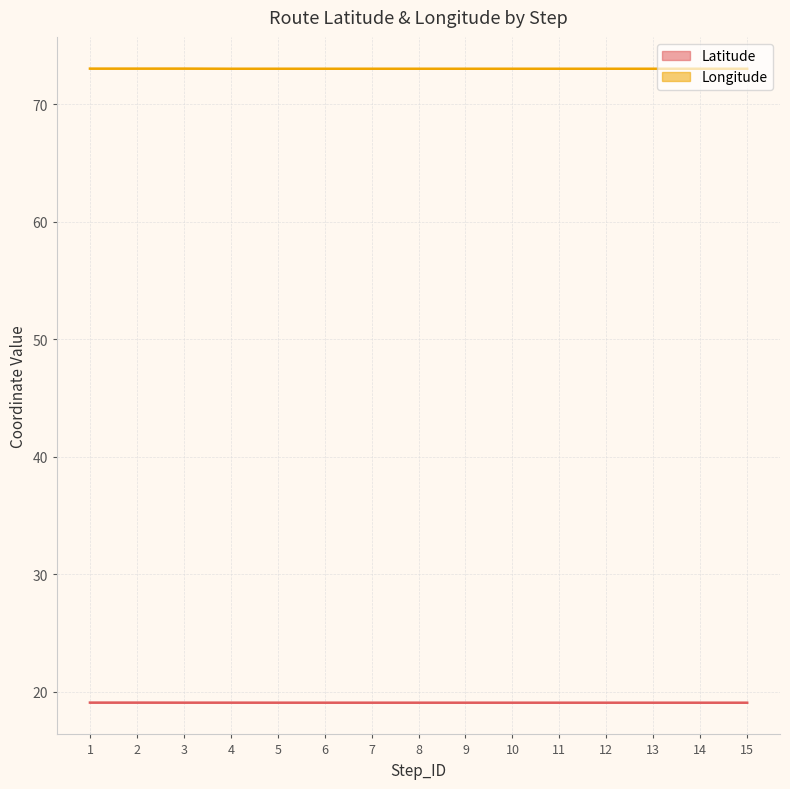

What is the spread (max minus min) of values at 15?

54.0